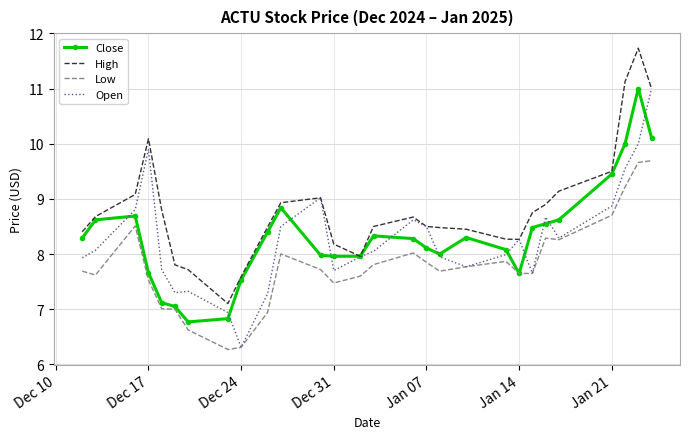

What is the highest value of the Close series?

11.0